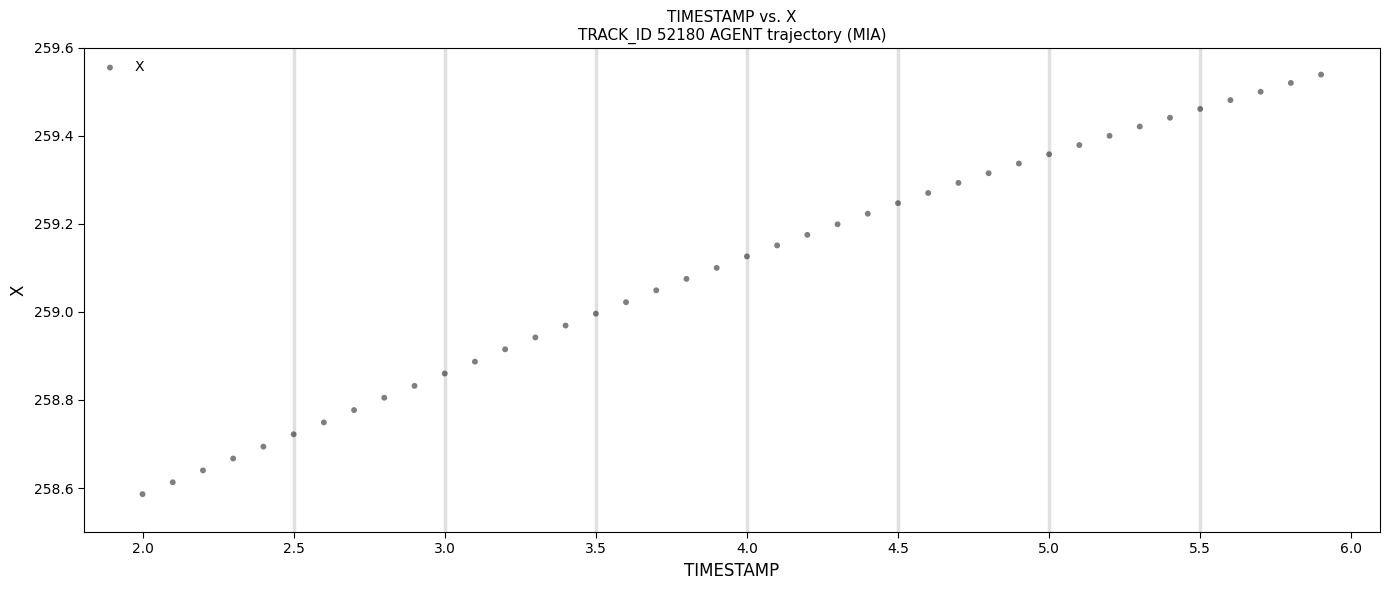

What is the range of X values (max minus min)?

3.9